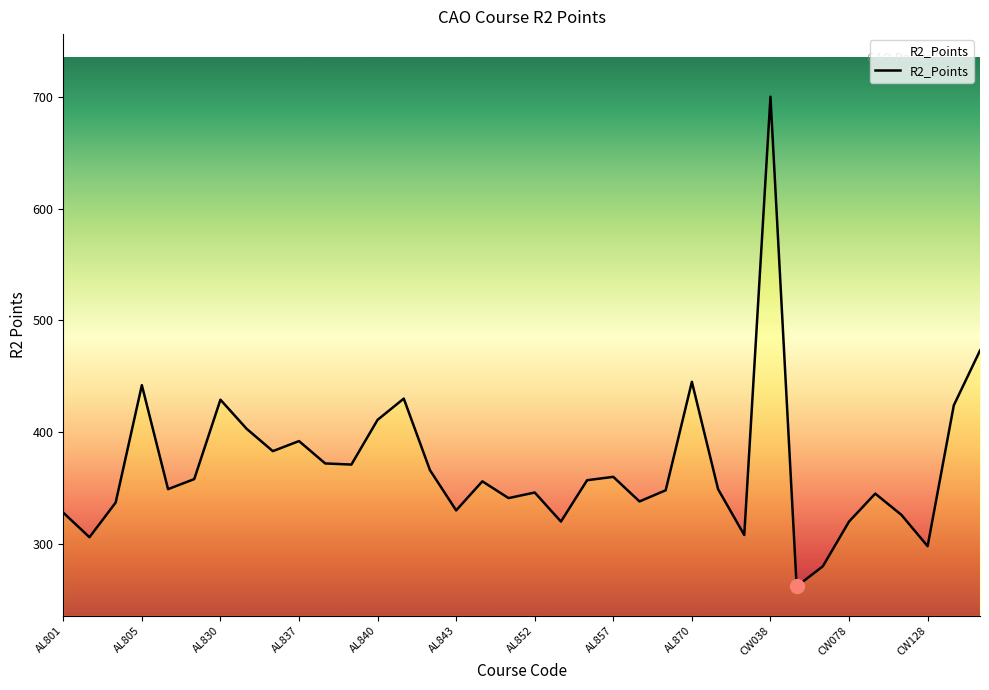

What is the greatest value displayed?

700